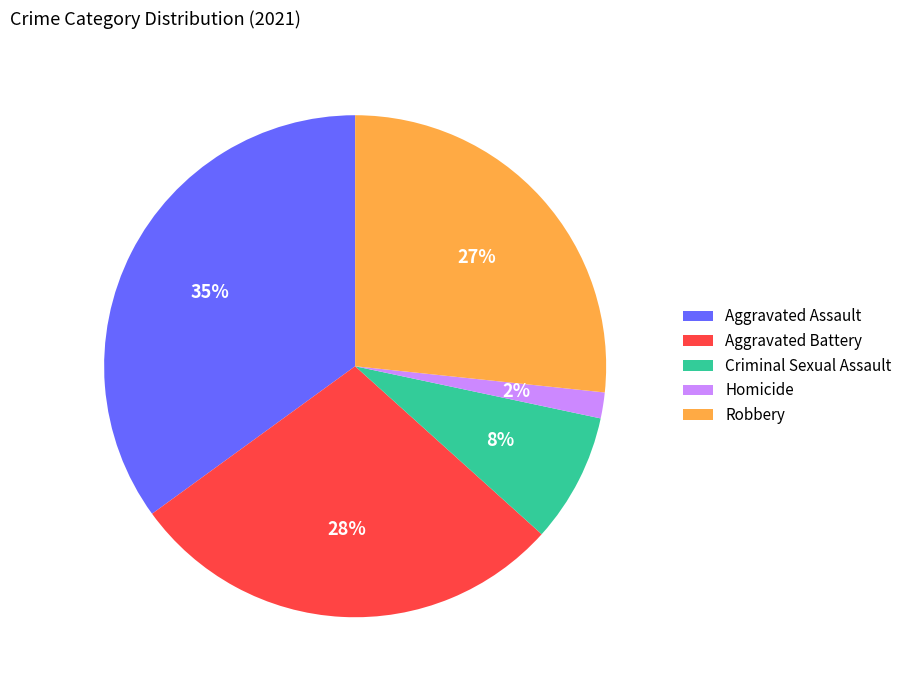

What is the ratio of the value at Robbery to the value at Aggravated Assault?

0.8